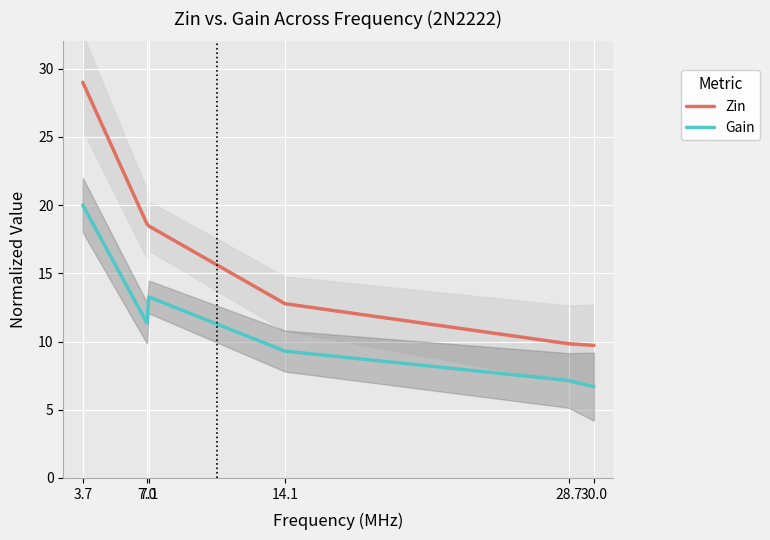

At how many categories does at least one series exceed 27?

1